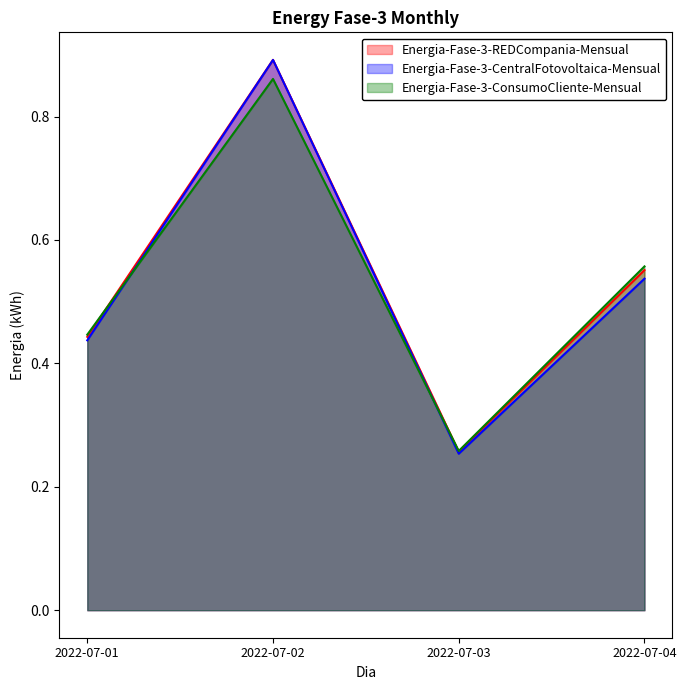

How many Energia-Fase-3-CentralFotovoltaica-Mensual values are between 0 and 1?

4